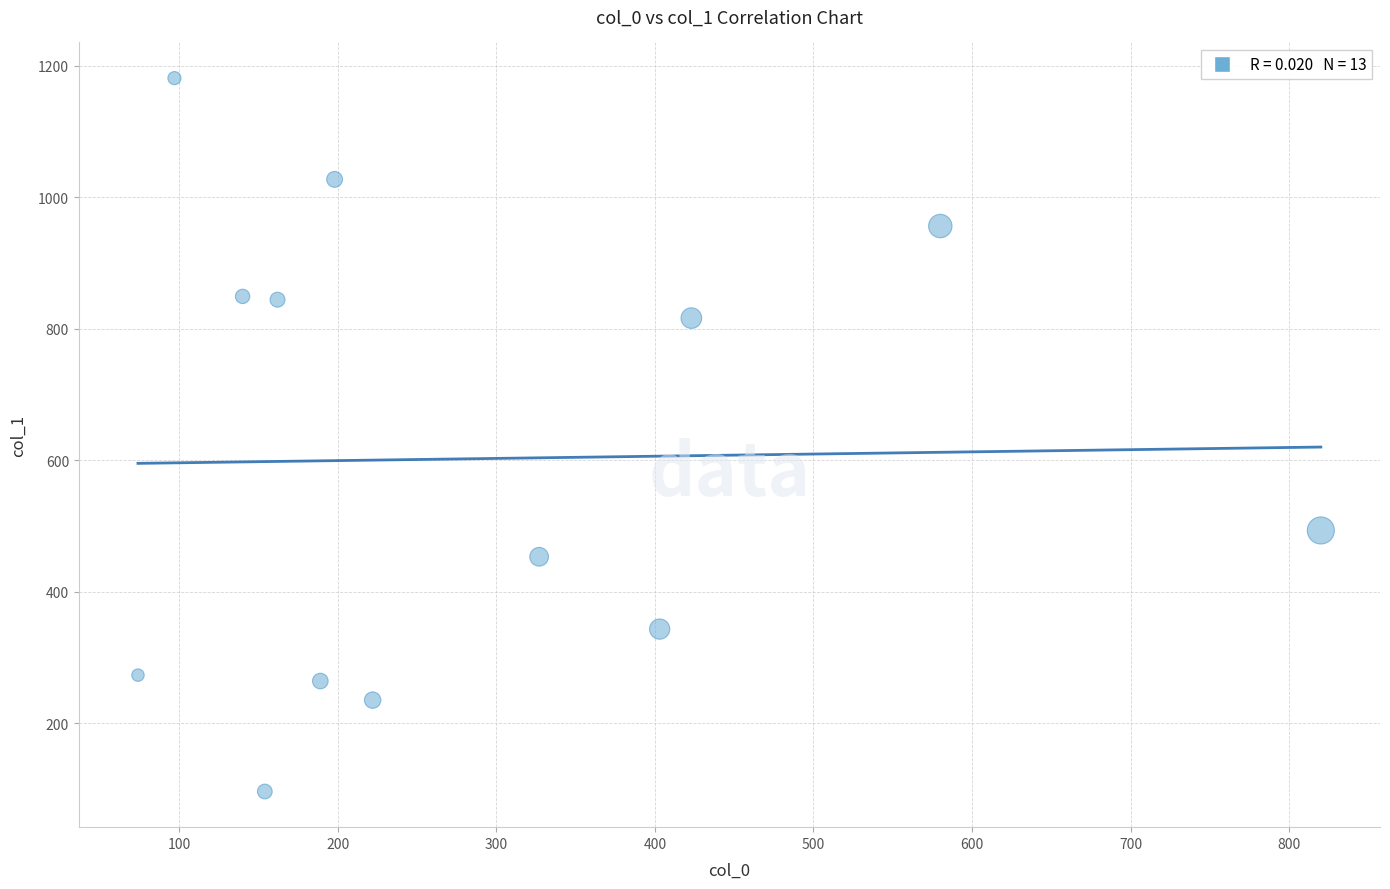

What is the range of Y values (max minus min)?

1085